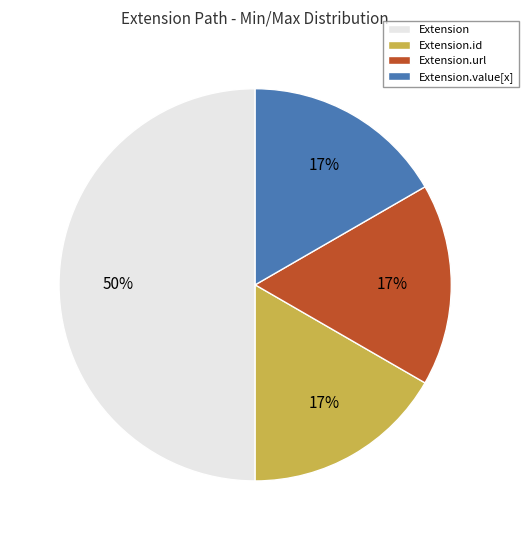

Do Extension and Extension.url together represent more than half of the pie?

Yes